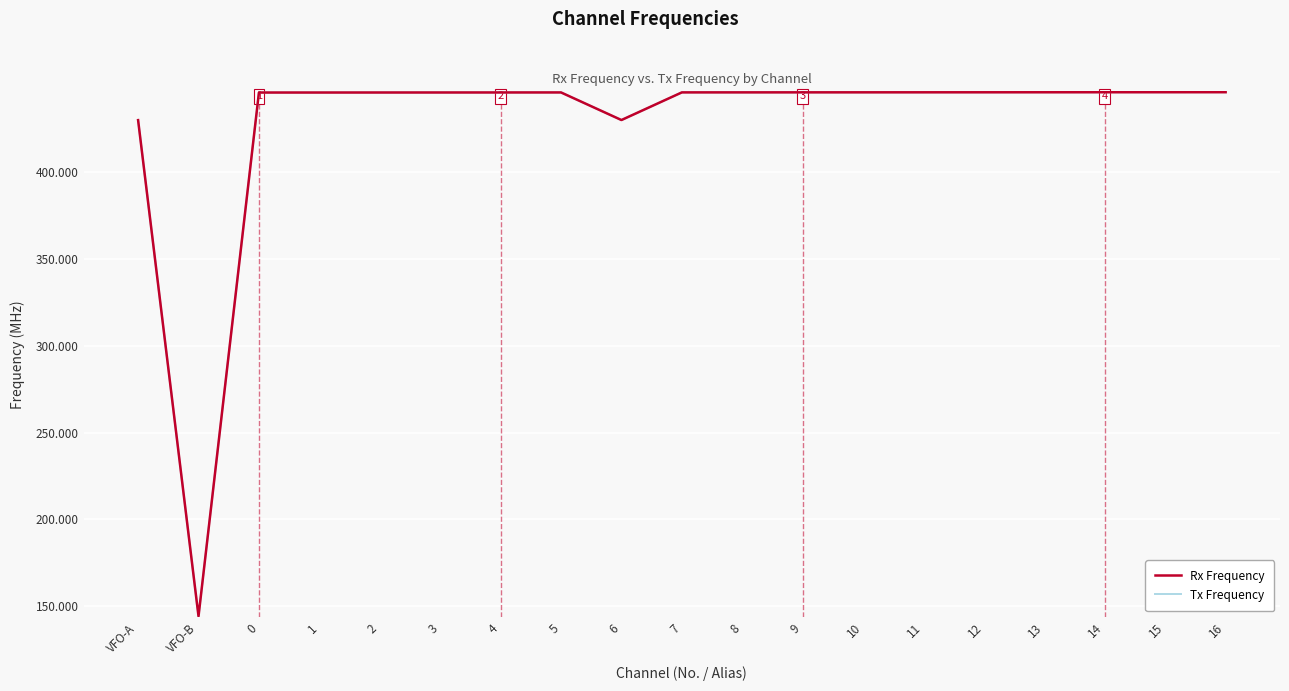

What is the value of the Tx Frequency point at the 13th from the left?

446.1